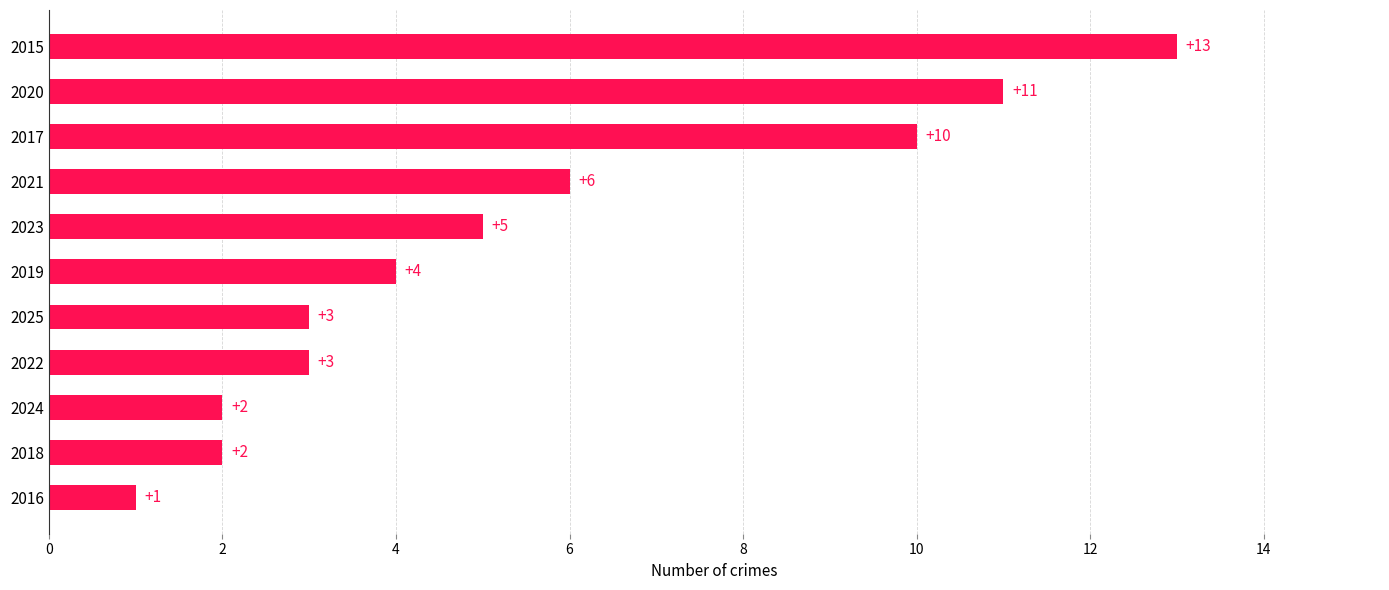

Count the number of categories in the chart.

11